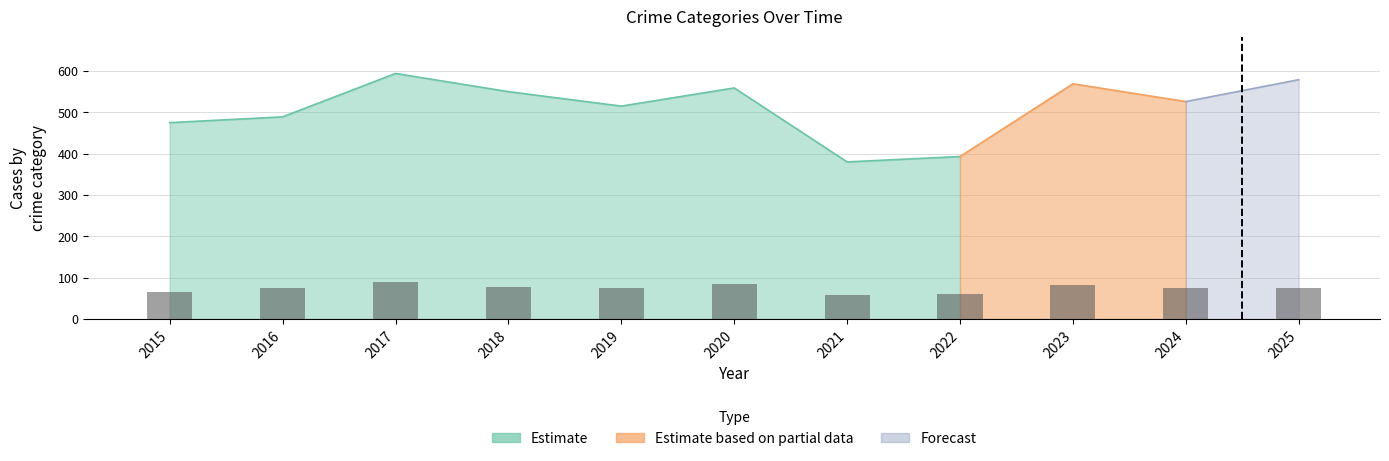

What is the sum of the values at 2020 and 2025?

158.7